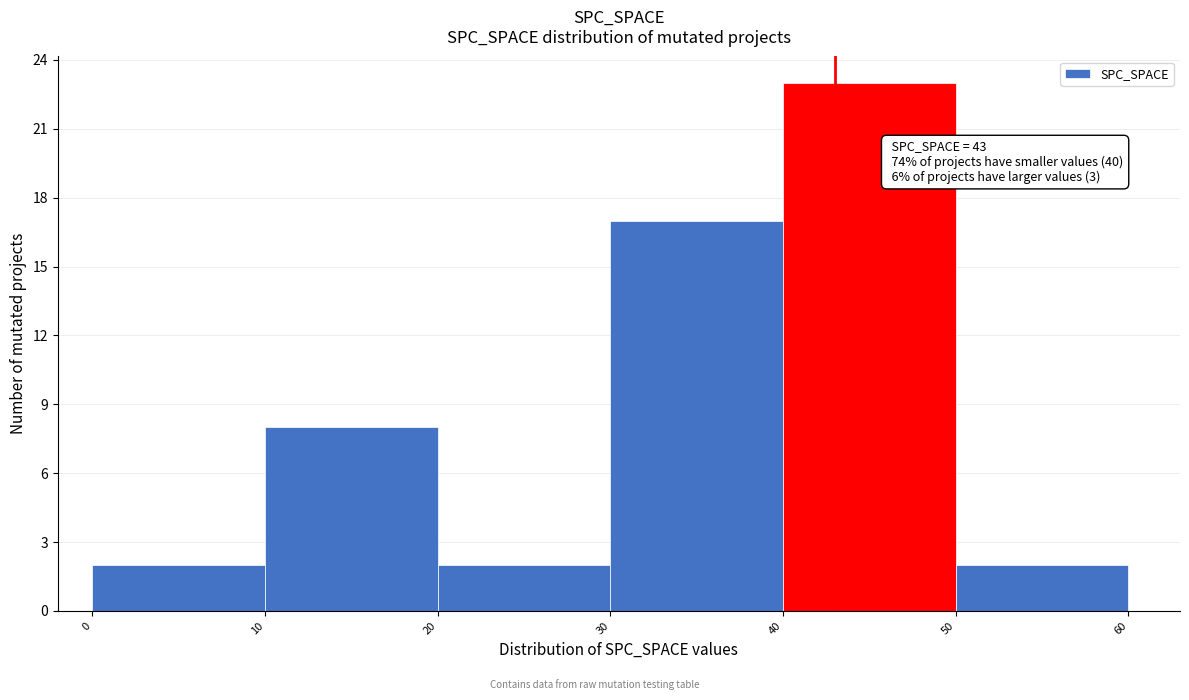

Which range on the x-axis has the tallest bar?

40 to 50